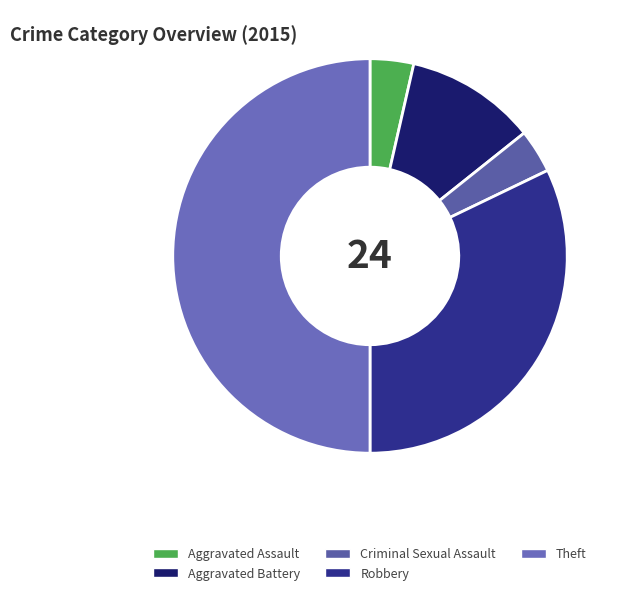

To the nearest percent, what is the difference between the largest and smallest slice percentages?

46%